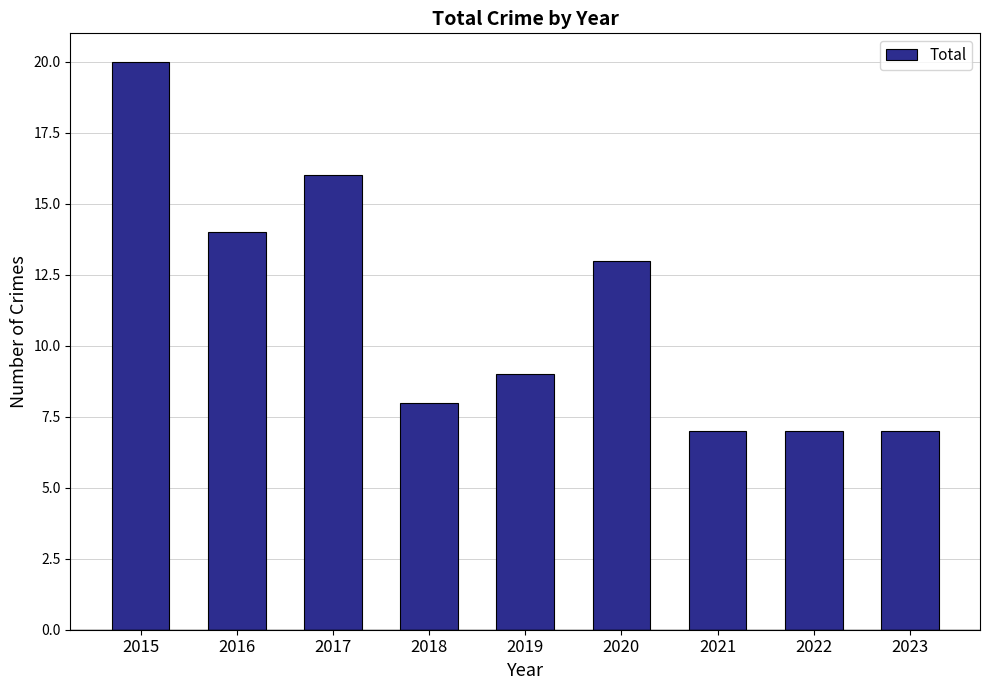

What is the greatest value displayed?

20